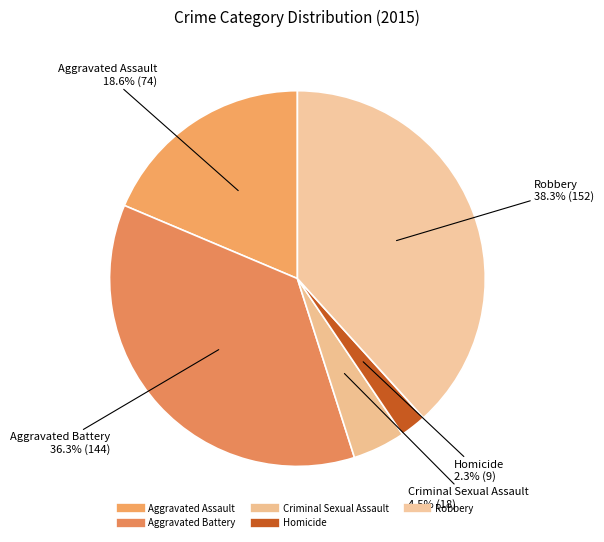

Rank the categories by value from highest to lowest.

Robbery, Aggravated Battery, Aggravated Assault, Criminal Sexual Assault, Homicide